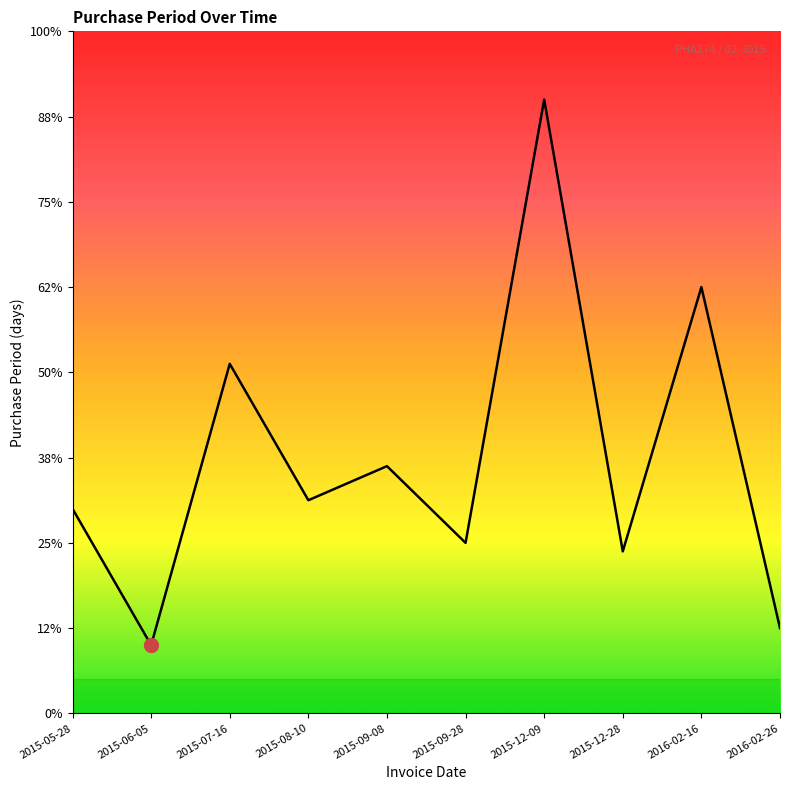

Does the chart display data point markers on the line(s)?

No